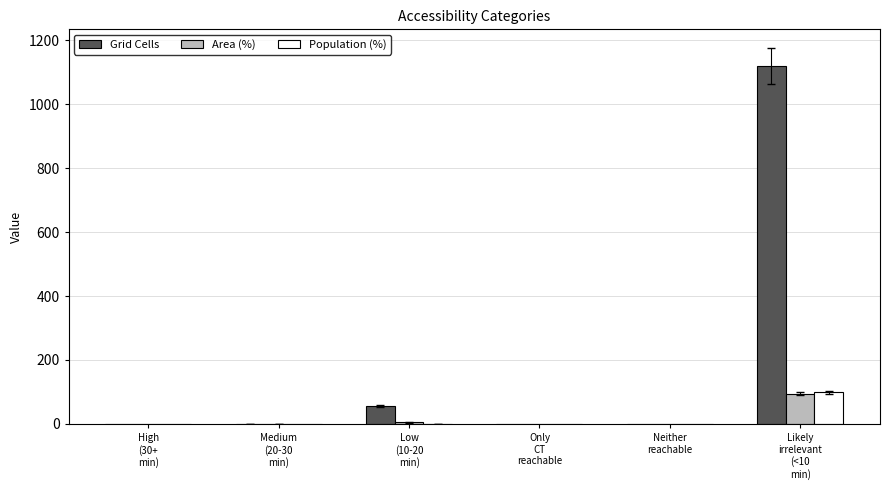

What is the maximum value for Area (%)?

95.2